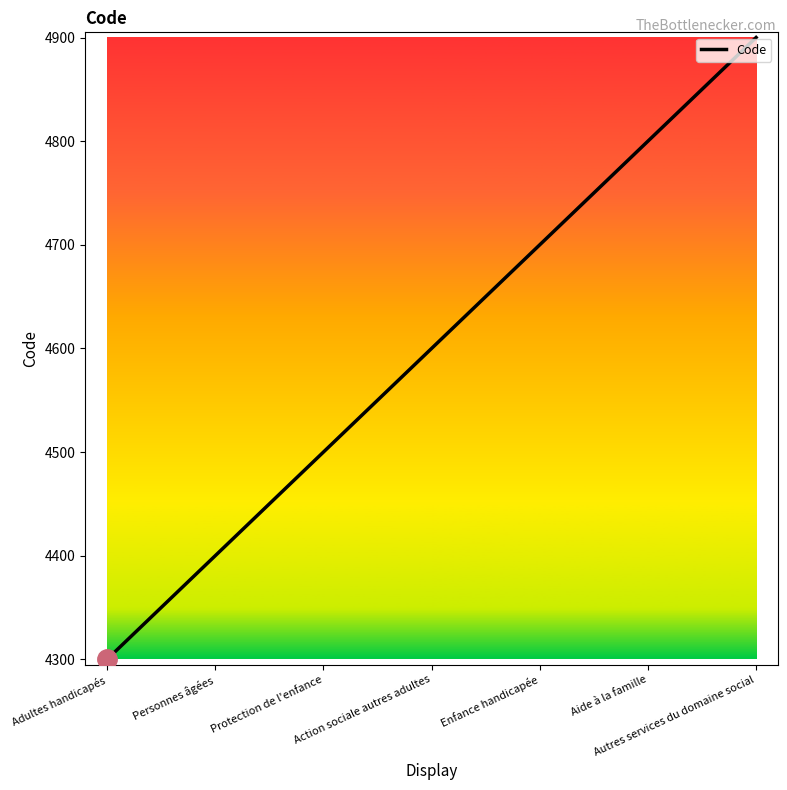

True or false: the data has more than 2 interior local peaks.

False